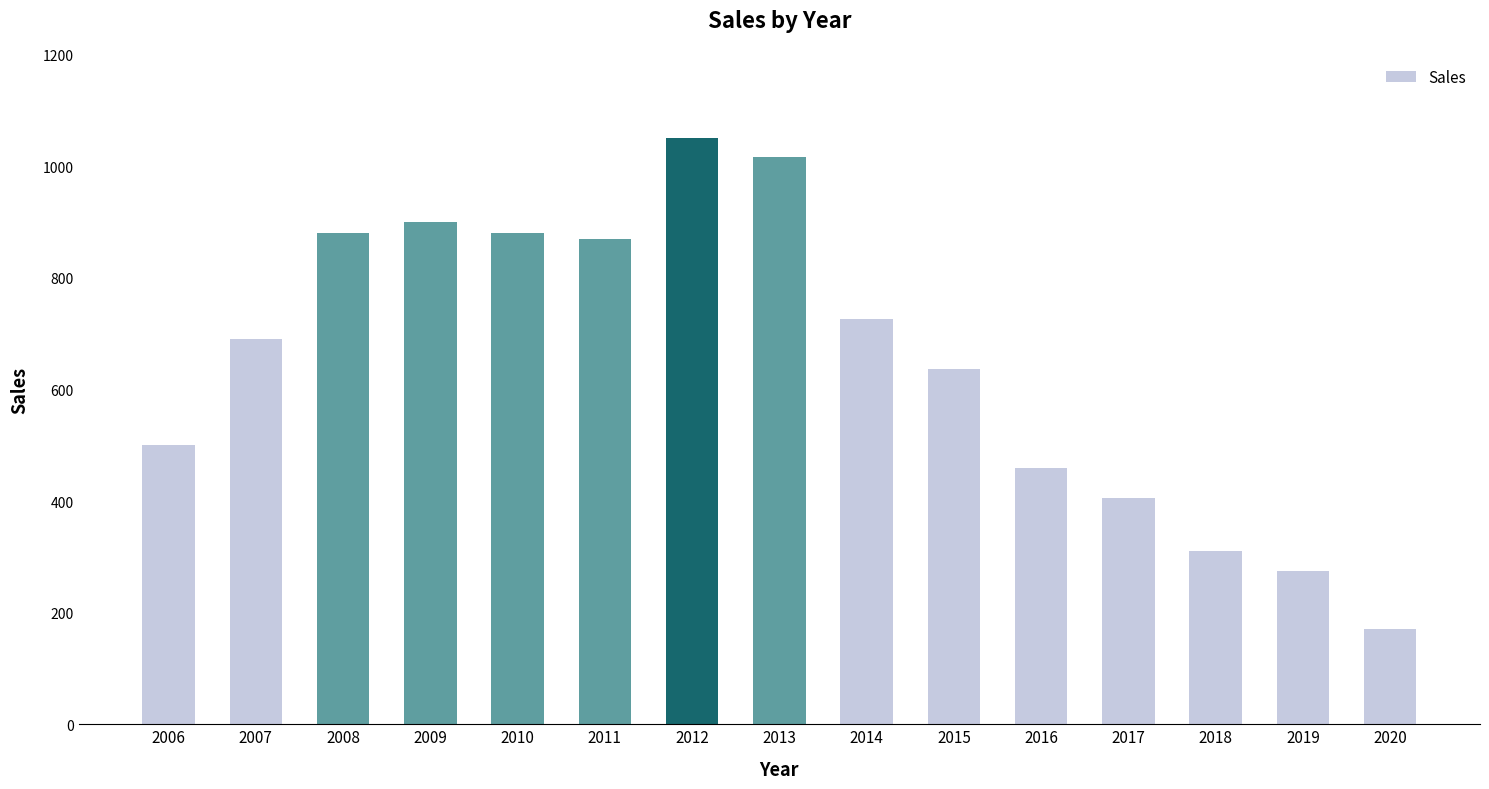

What is the smallest value displayed?

171